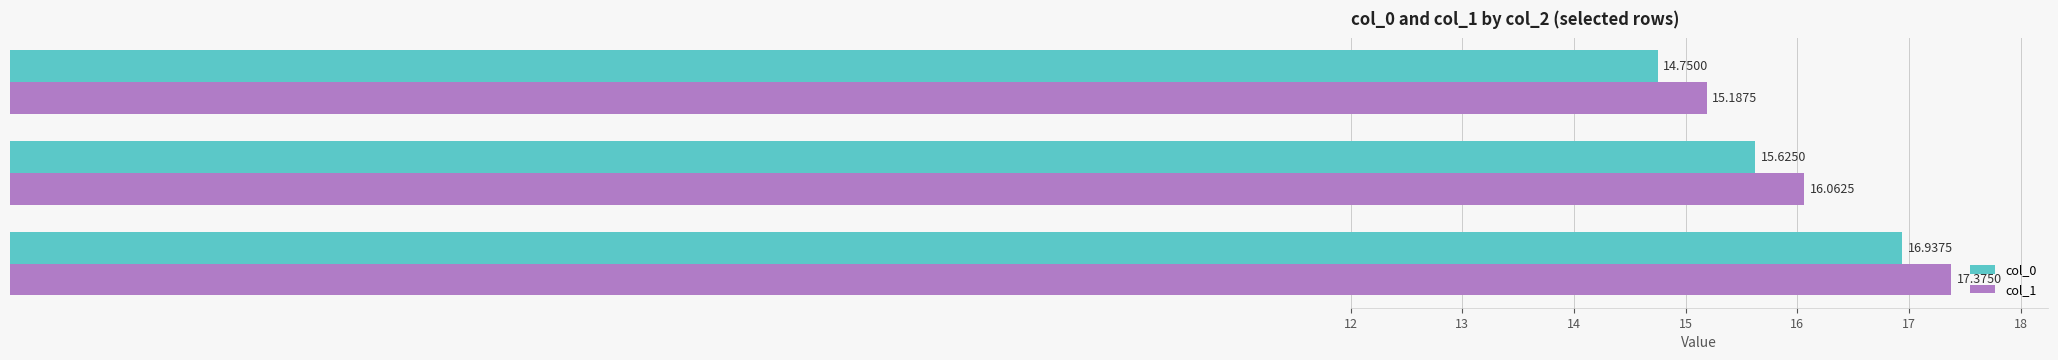

Which series has the largest total across all categories?

col_1